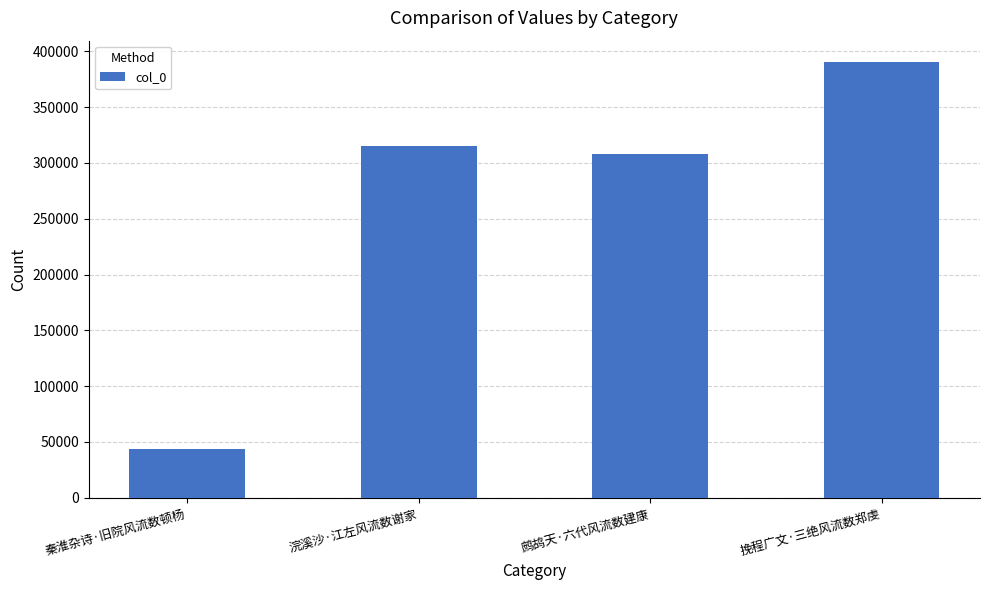

What value does the data have at 鹧鸪天·六代风流数建康?

307630